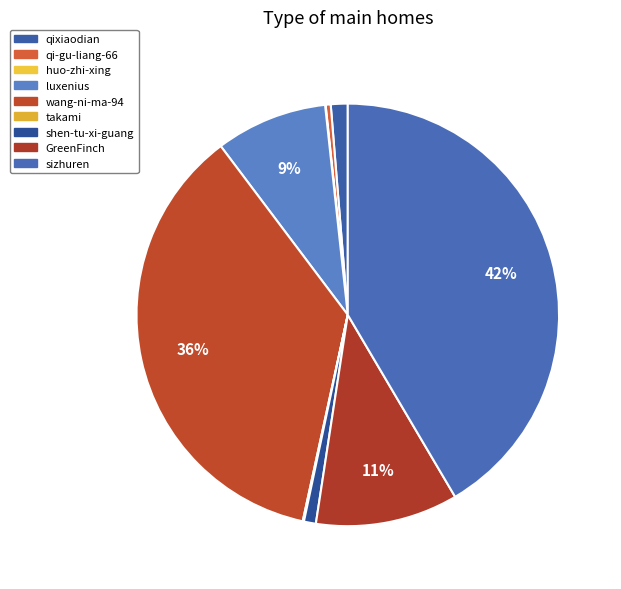

Rank the categories by value from lowest to highest.

huo-zhi-xing, takami, qi-gu-liang-66, shen-tu-xi-guang, qixiaodian, luxenius, GreenFinch, wang-ni-ma-94, sizhuren